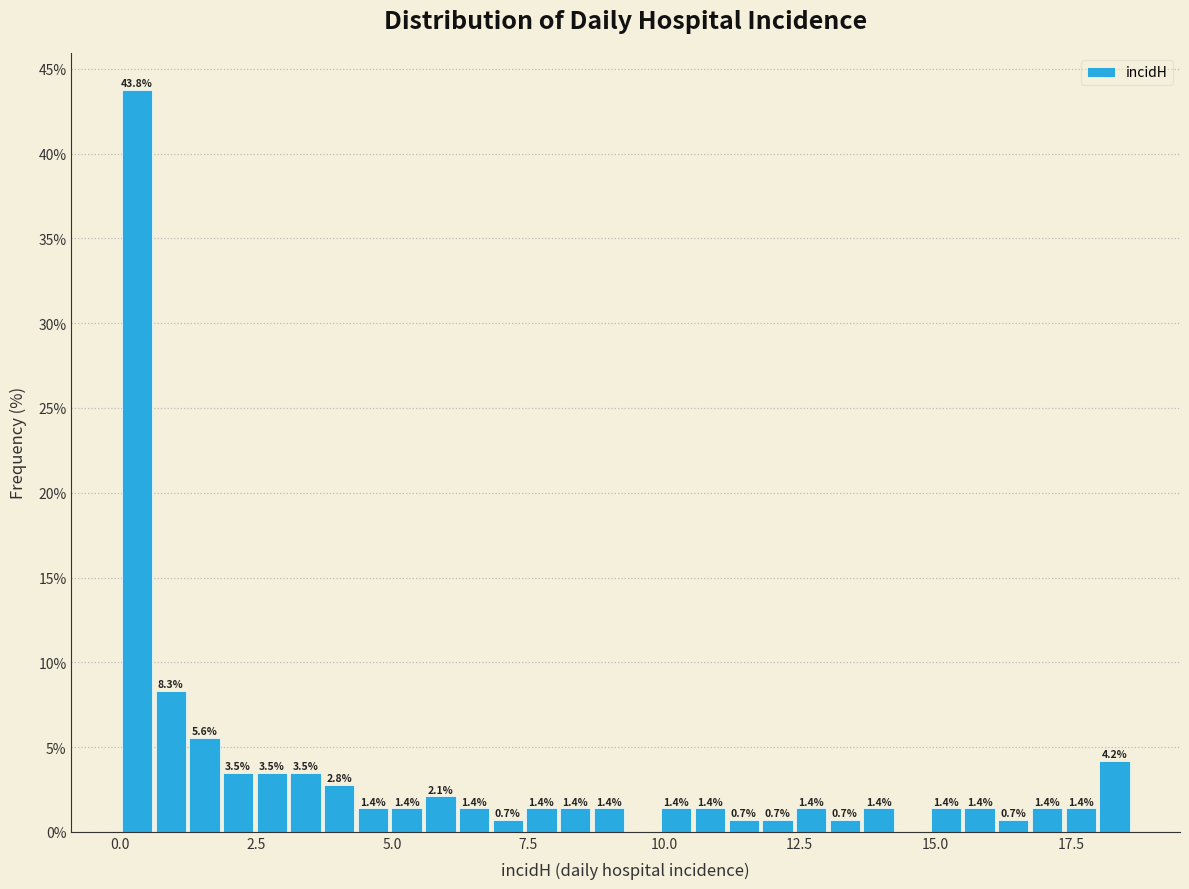

Read against the x-axis, roughly where is the centre of the tallest bar?

0.5